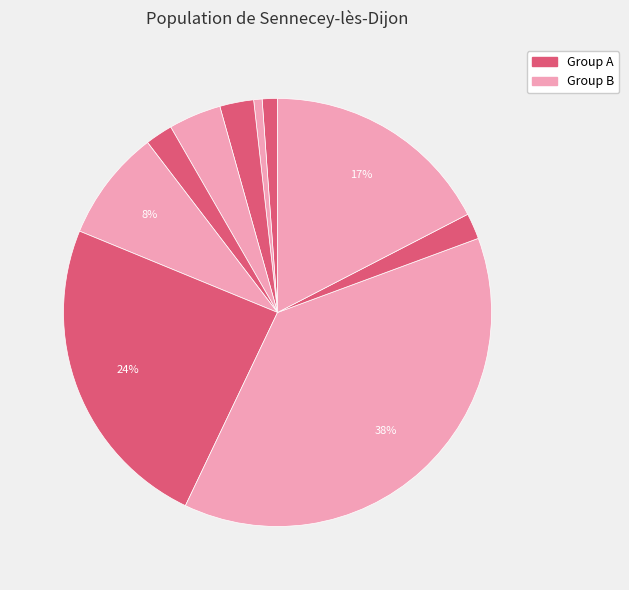

Count the number of slices in the pie.

10